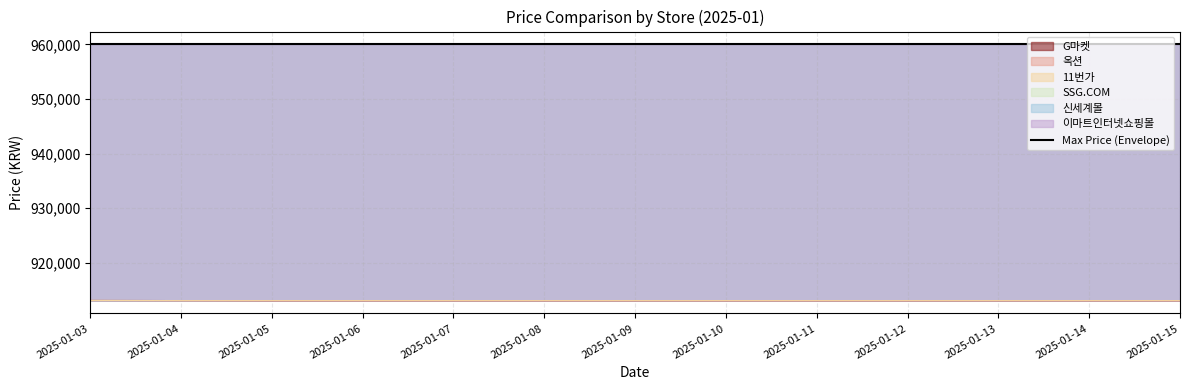

Is the value of G마켓 at 2025-01-09 greater than the value of 옥션 at 2025-01-10?

No